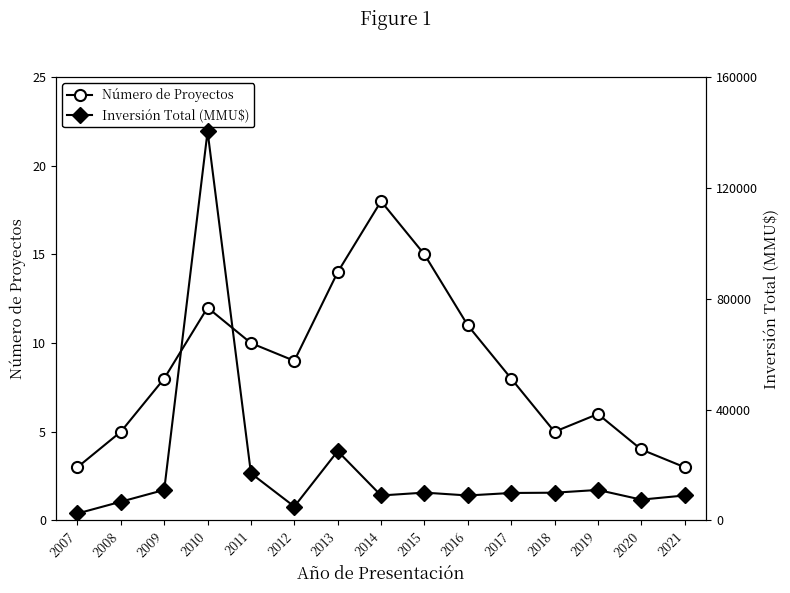

What is the average value of the Número de Proyectos series?

9